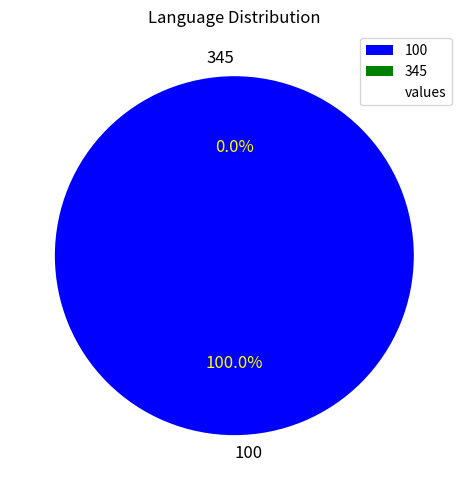

Which category has the smallest portion of the pie?

345